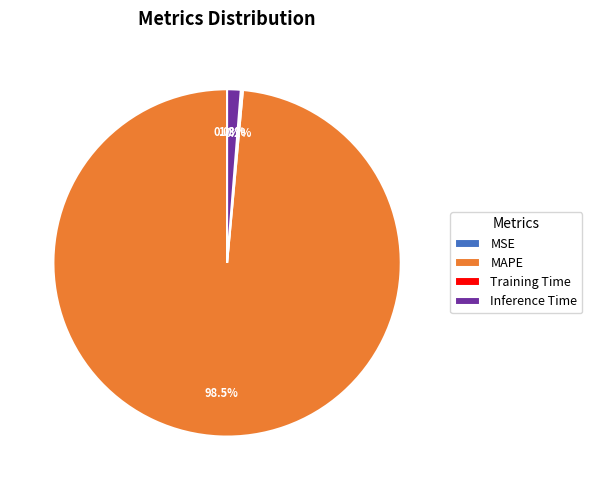

How much of the chart is everything except Inference Time?

98.7%